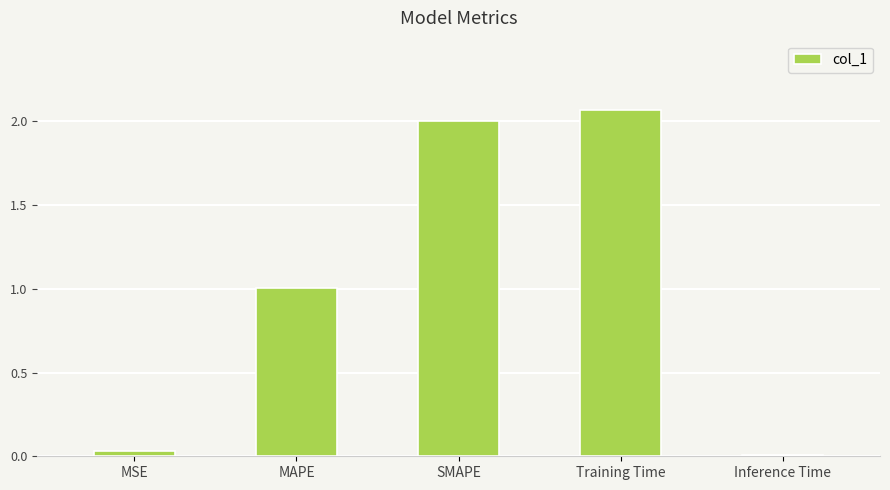

What is the sum of the values at MAPE and Inference Time?

1.0